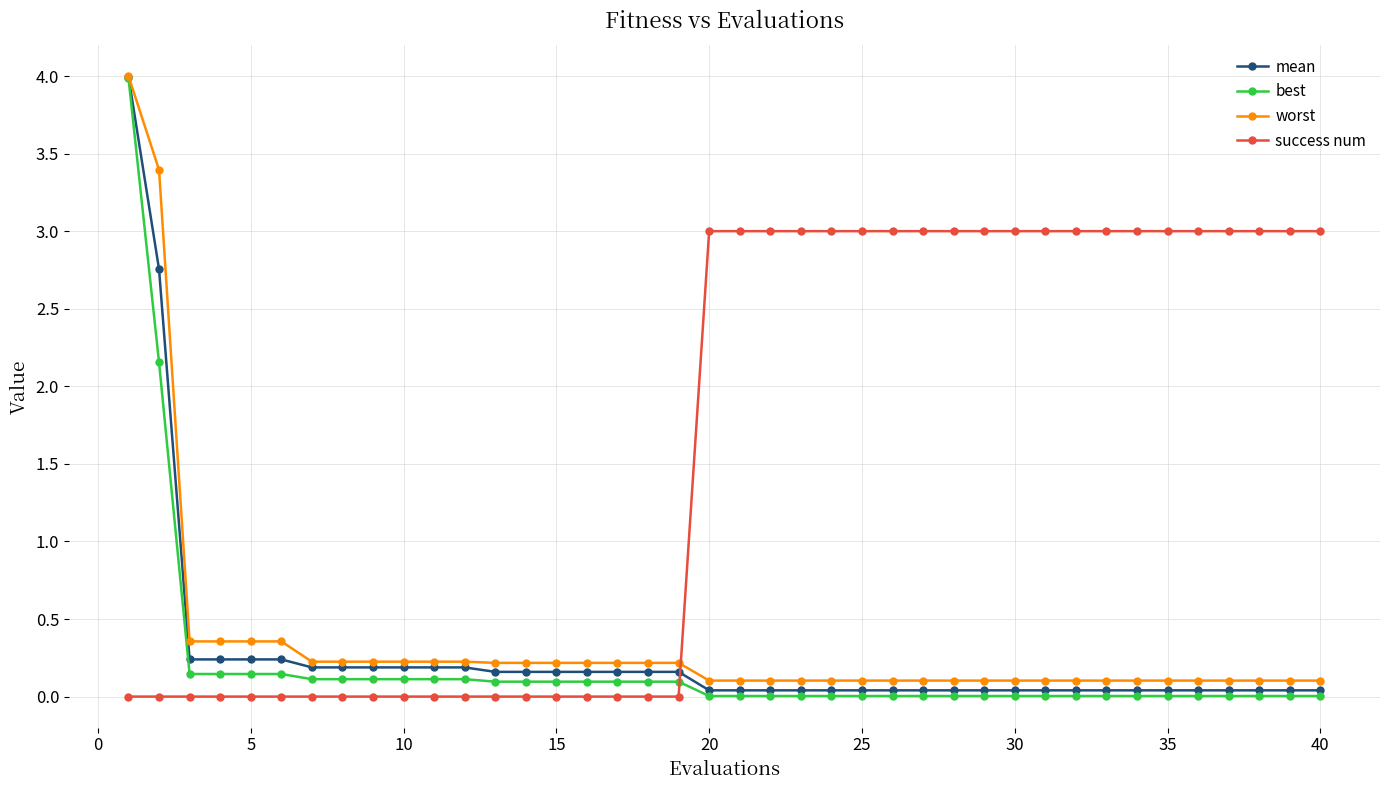

What is the maximum value for mean?

4.0